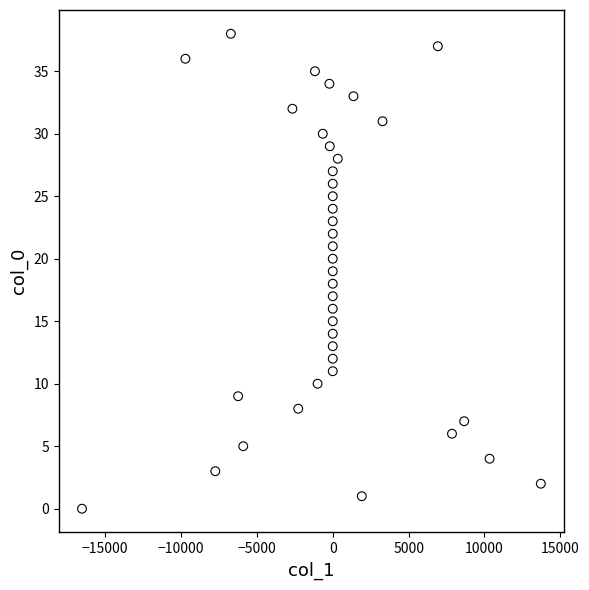

What is the range of Y values (max minus min)?

38